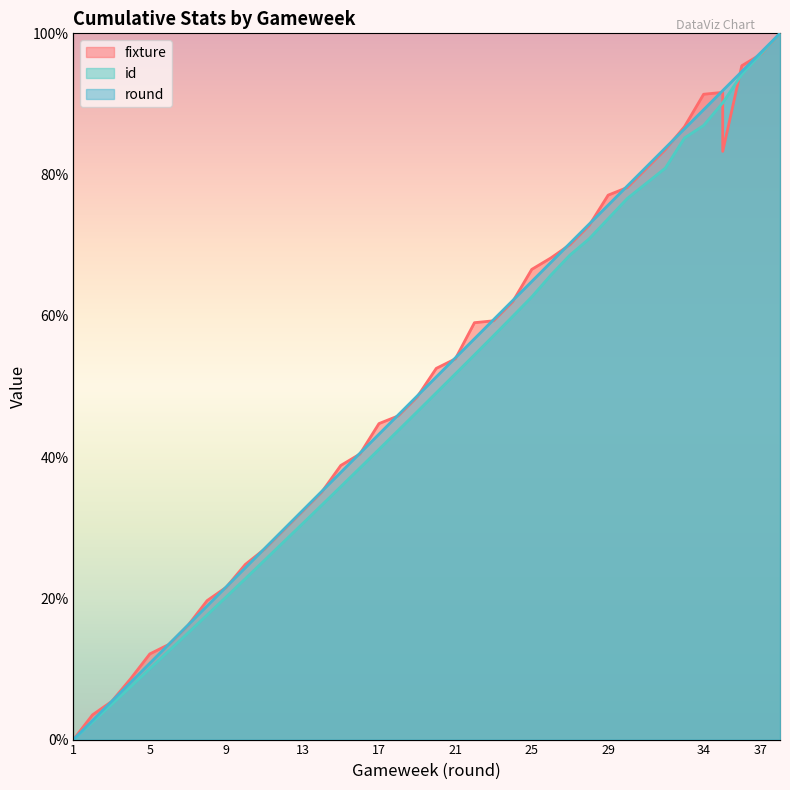

What is the average value of the round series?

50.3